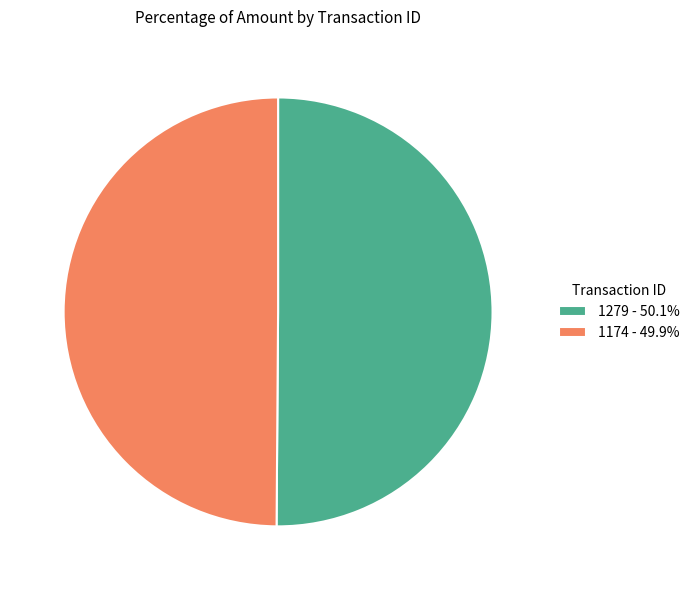

Do 1174 - 49.9% and 1279 - 50.1% together represent more than half of the pie?

Yes